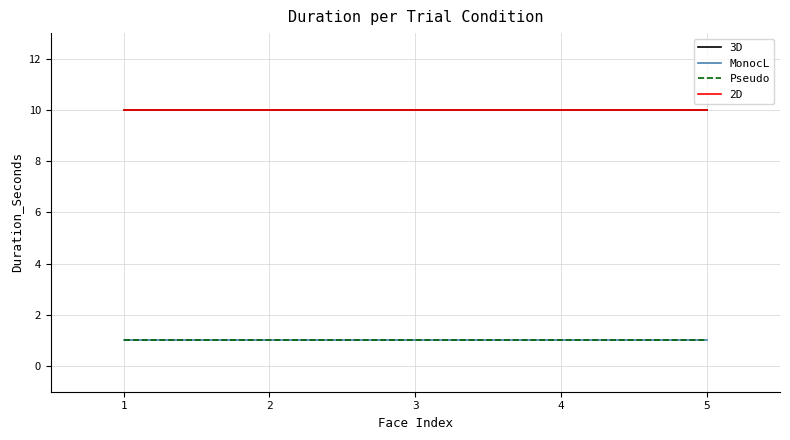

Which category has the highest value across all series?

1